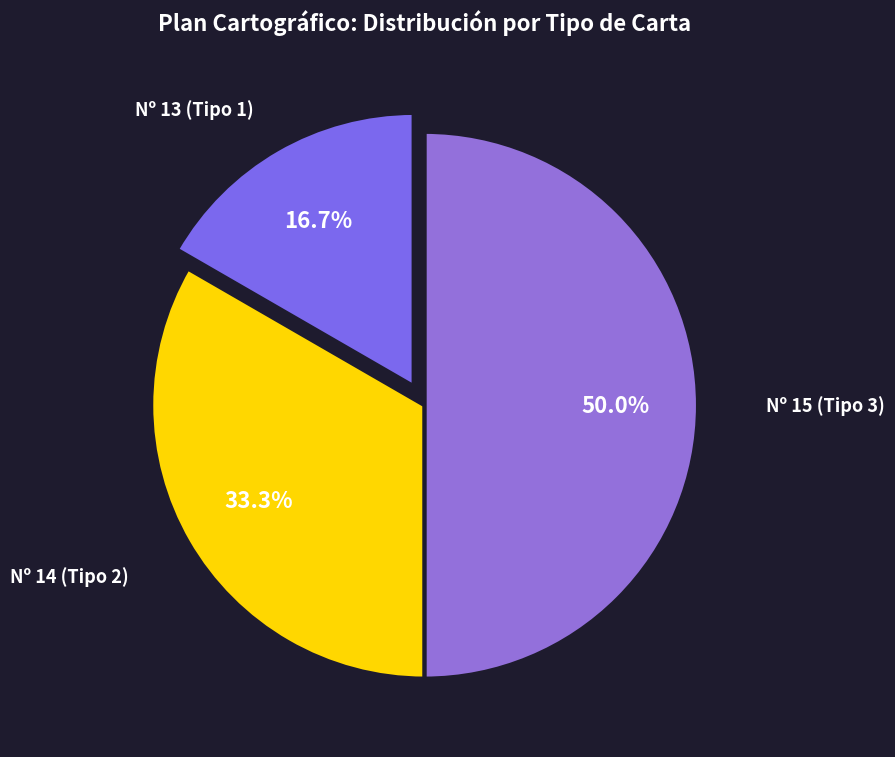

Rank the categories by value from lowest to highest.

Nº 13 (Tipo 1), Nº 14 (Tipo 2), Nº 15 (Tipo 3)